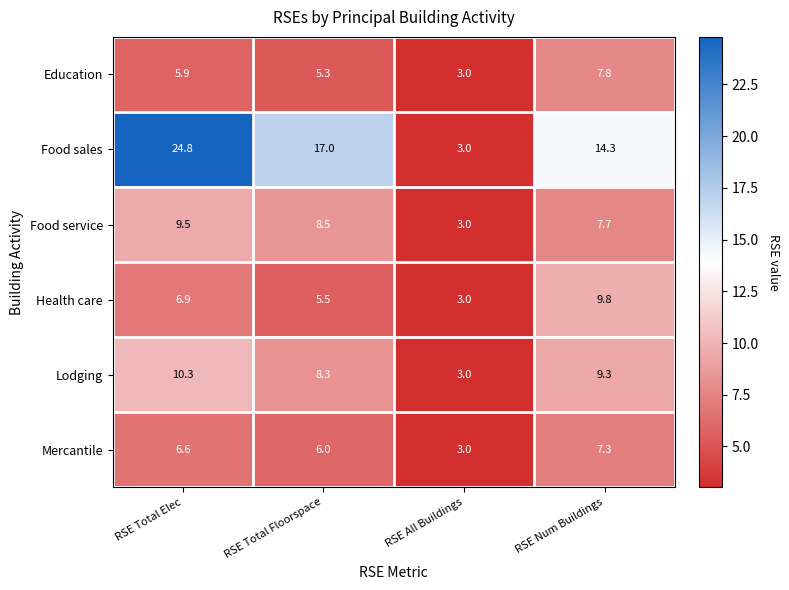

What is the sum of the Food service values at RSE Num Buildings and RSE Total Floorspace?

16.2